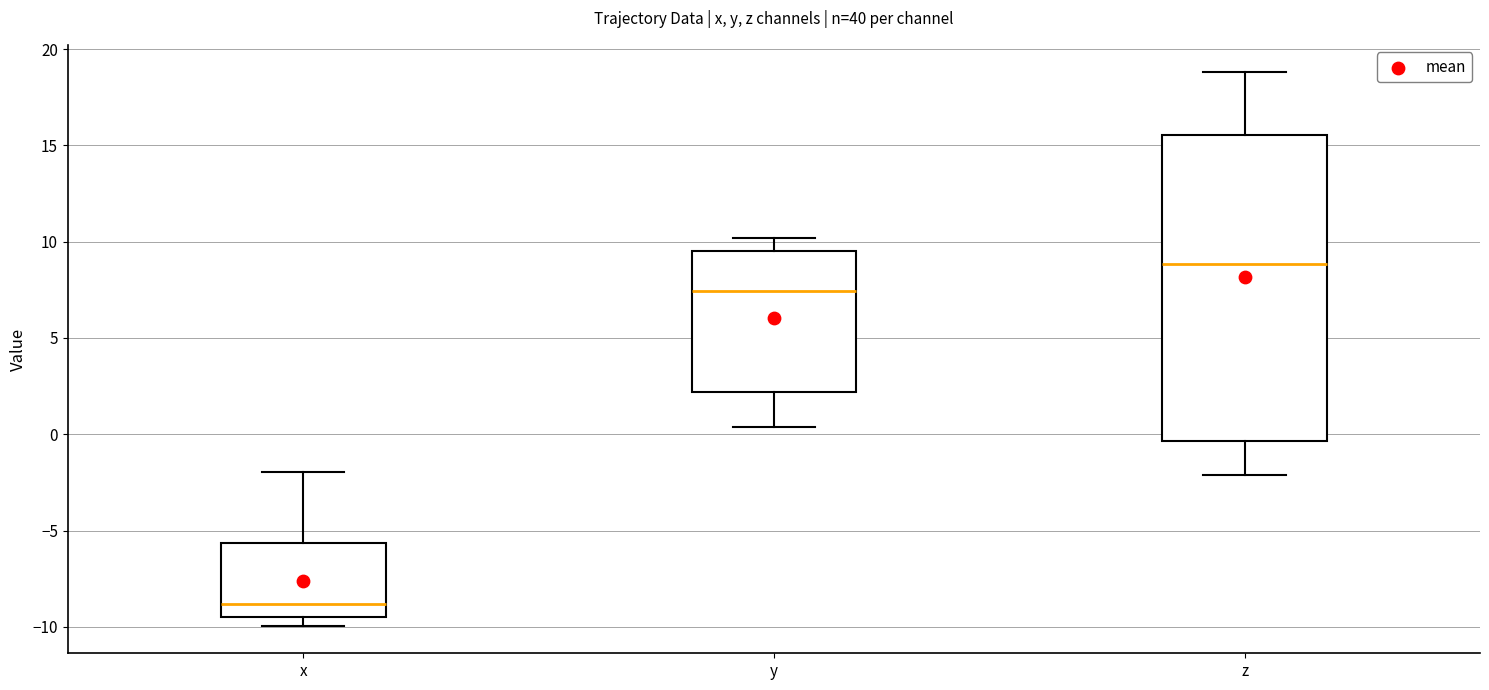

Which box is the tallest, from its lower edge to its upper edge?

z